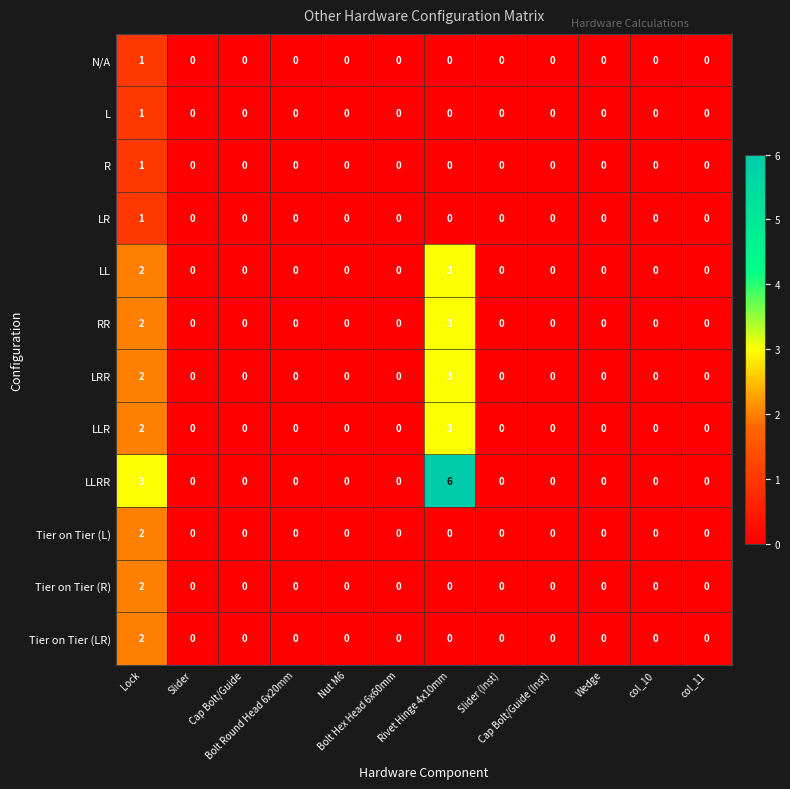

Which series has the largest total across all categories?

LLRR